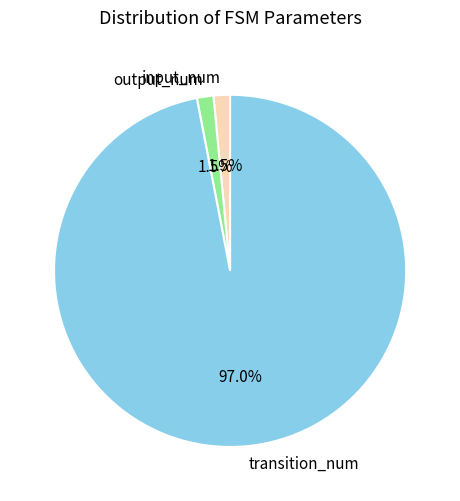

How many segments does this pie chart have?

3